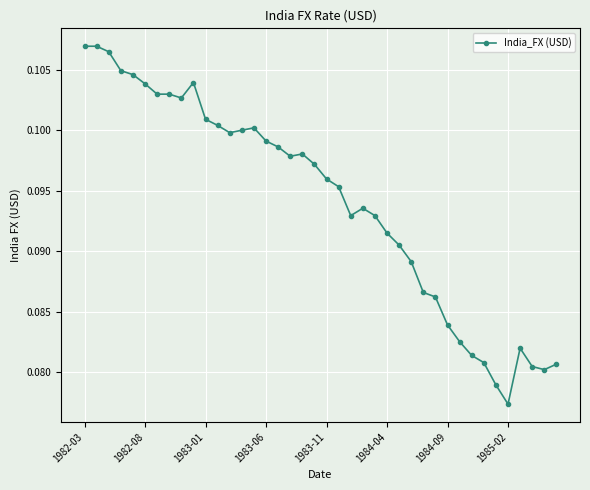

True or false: the data has more than 1 interior local peaks.

True